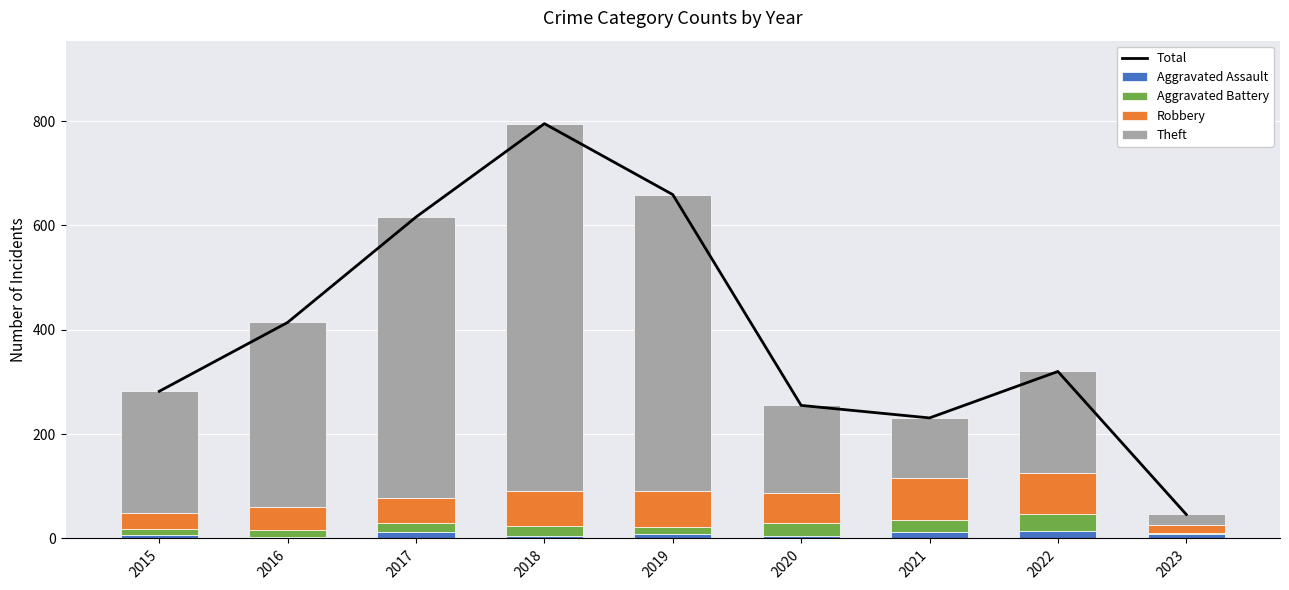

Reading left to right, what are all the values shown in this chart?

Total: 2015=282	2016=414	2017=616	2018=795	2019=659	2020=255	2021=231	2022=320	2023=46
Aggravated Assault: 2015=6	2016=3	2017=12	2018=5	2019=8	2020=4	2021=13	2022=14	2023=8
Aggravated Battery: 2015=13	2016=13	2017=17	2018=18	2019=14	2020=26	2021=22	2022=32	2023=3
Robbery: 2015=30	2016=44	2017=49	2018=67	2019=69	2020=57	2021=80	2022=80	2023=14
Theft: 2015=233	2016=354	2017=538	2018=705	2019=568	2020=168	2021=116	2022=194	2023=21